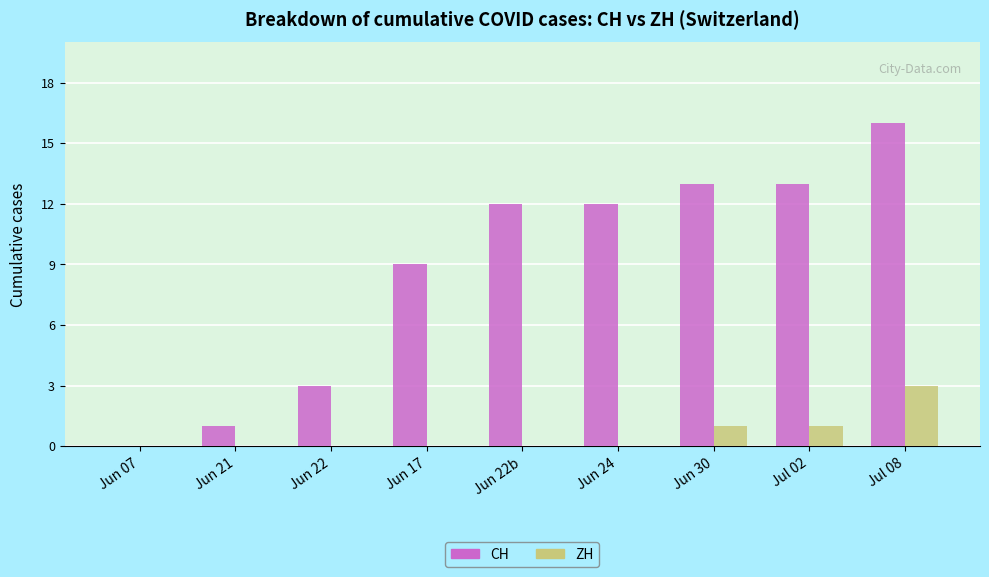

What is the sum of all CH values?

79